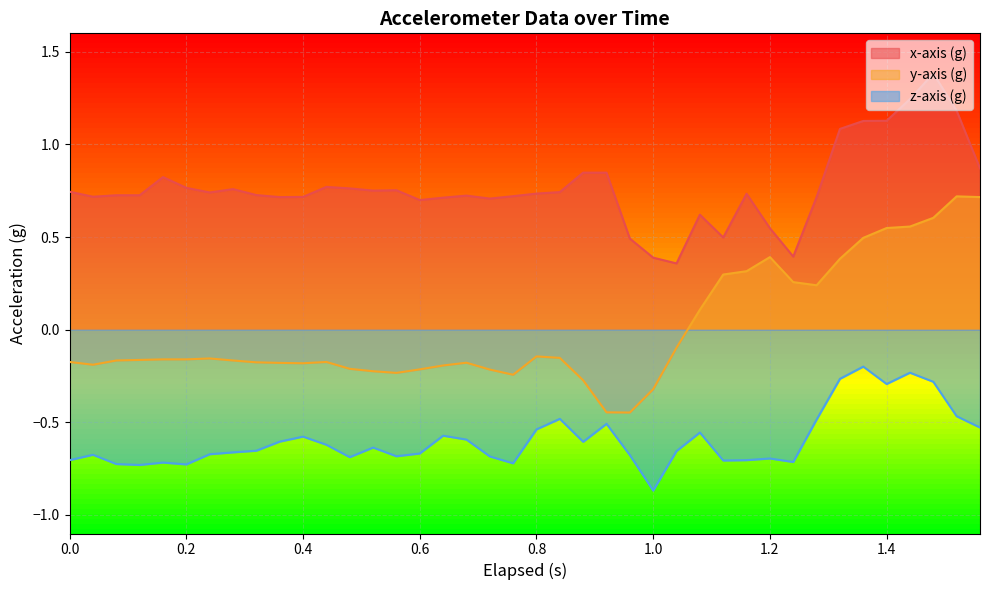

At how many categories does at least one series exceed 0?

40